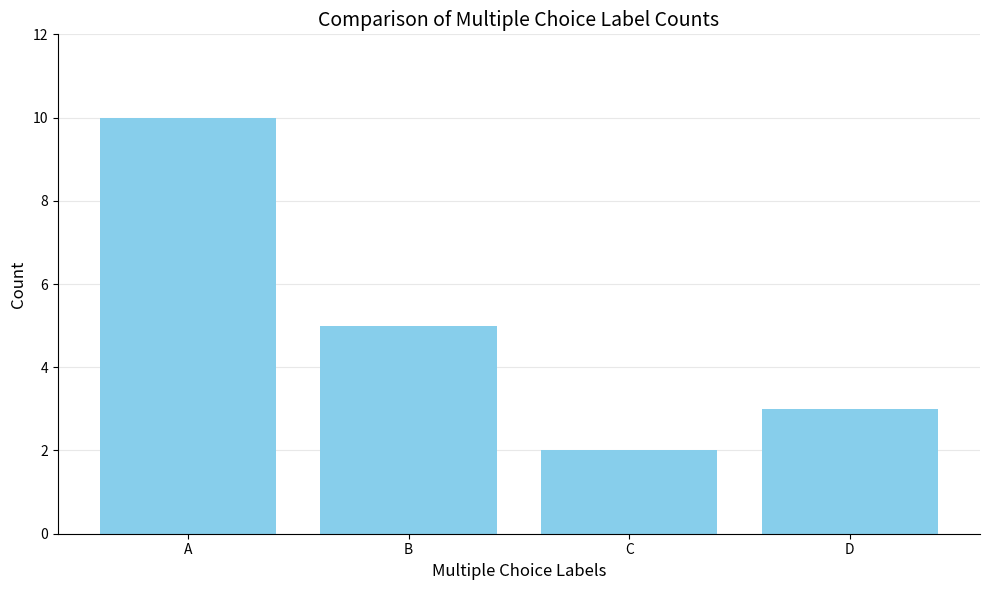

Rank the categories by value from highest to lowest.

A, B, D, C